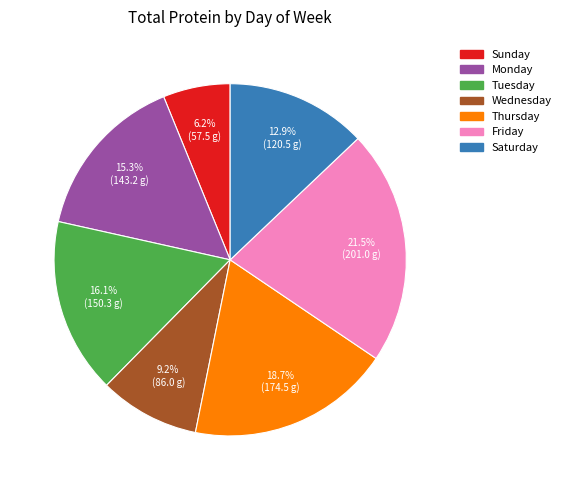

To the nearest percent, what is the difference between the largest and smallest slice percentages?

15%